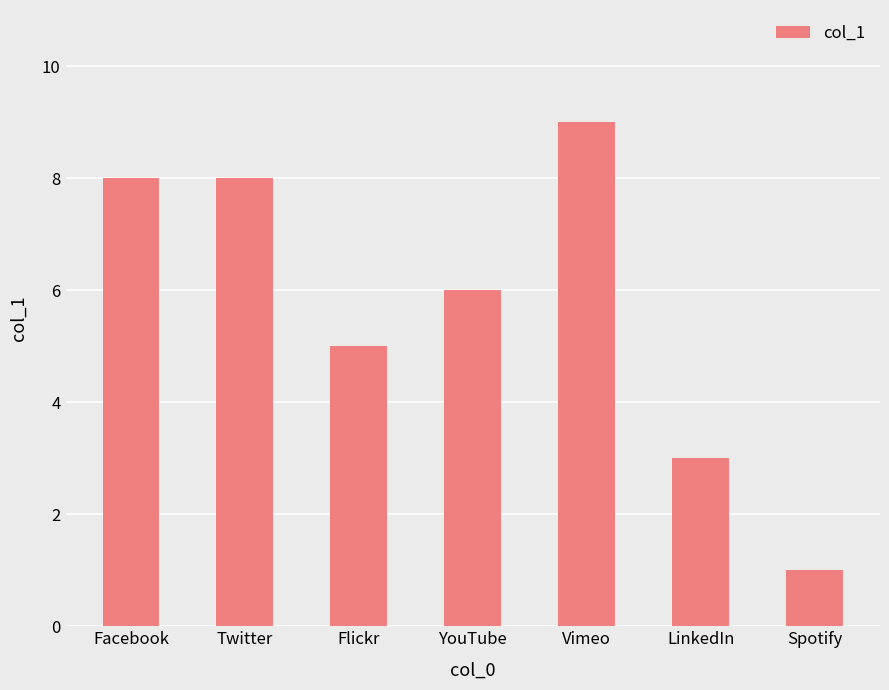

The value at LinkedIn is 3. True or false?

True